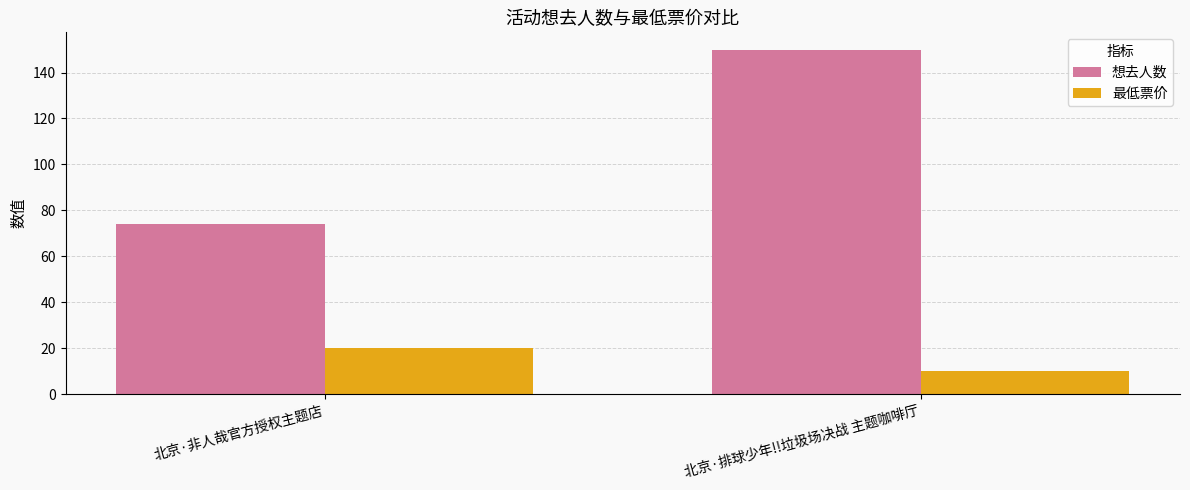

How many values in the 最低票价 series are below 20?

1